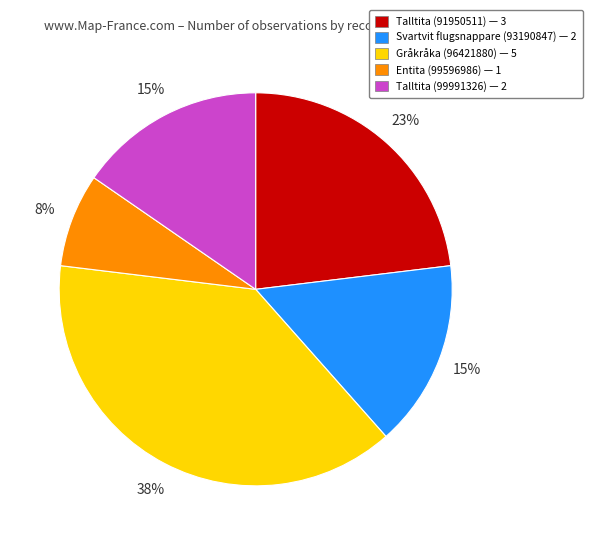

Is it true that Talltita (99991326) is 15% of the pie?

True